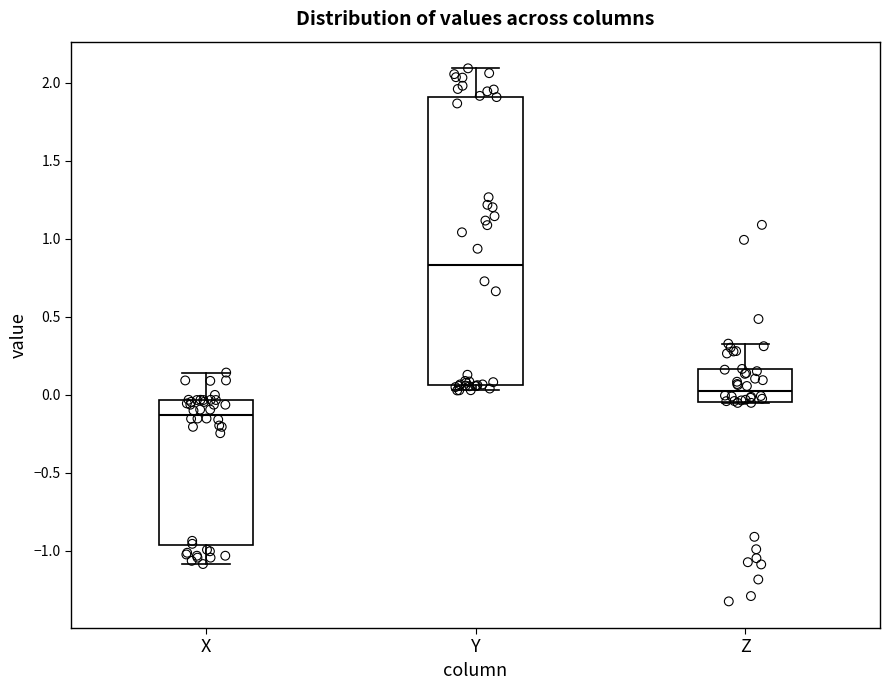

Which box's median line is the lowest?

X